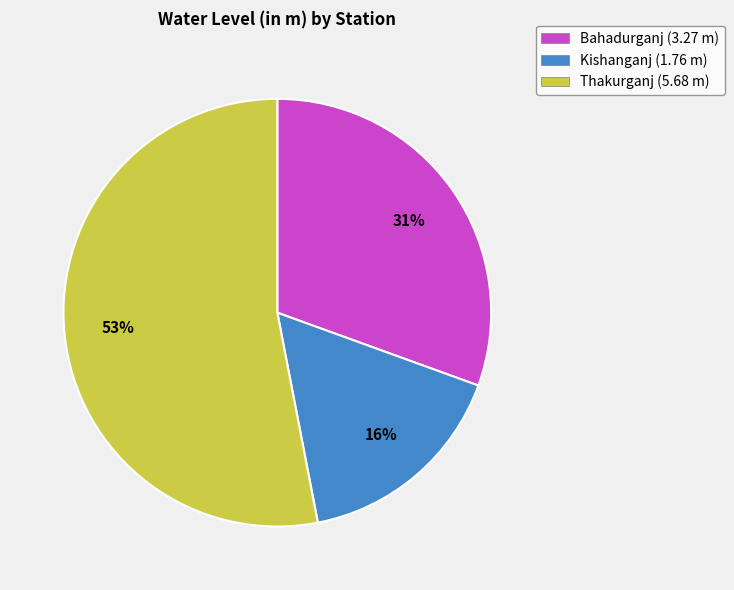

Count the number of slices in the pie.

3